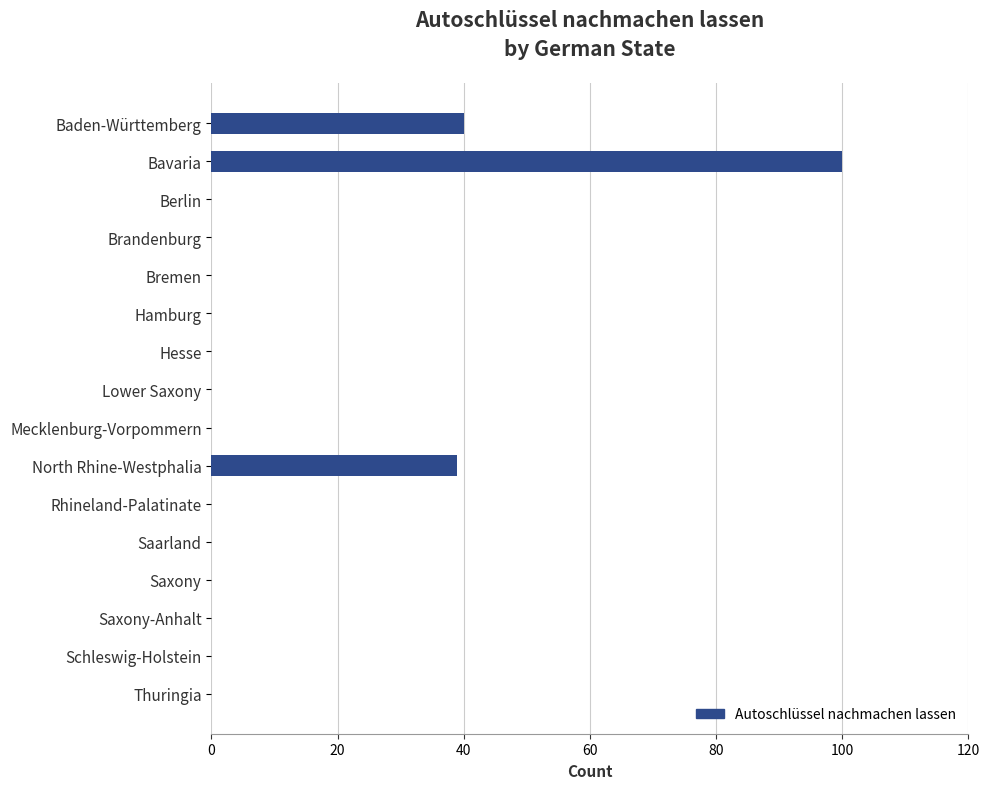

What is the sum of the values at Bavaria and Thuringia?

100